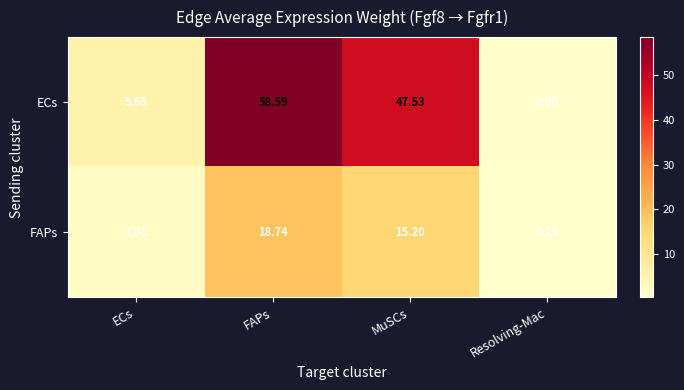

At which label is ECs closest to 29?

MuSCs